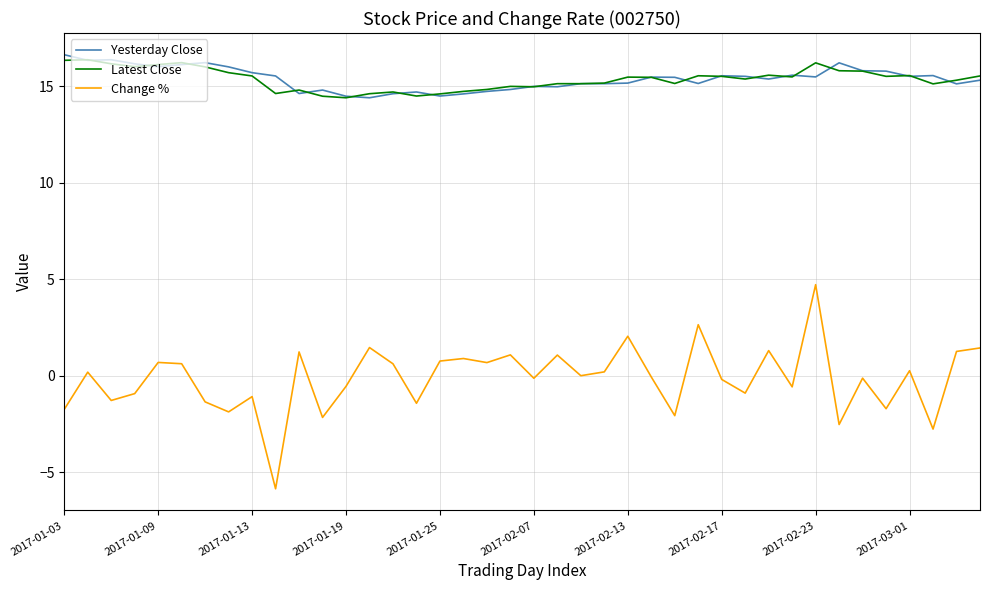

True or false: Change % and Latest Close intersect in this chart.

False